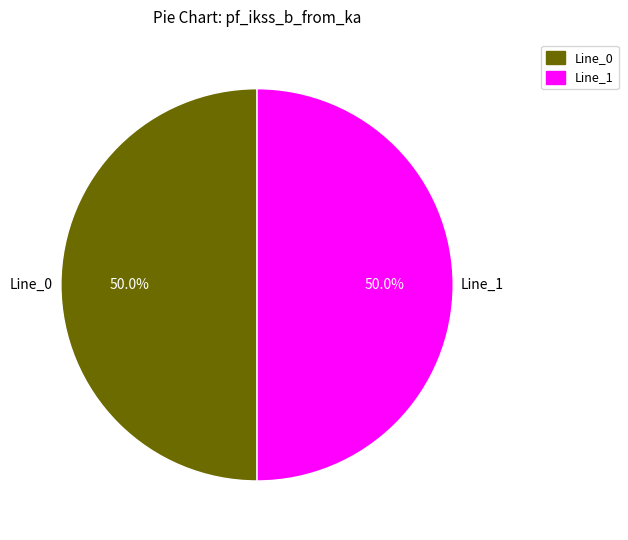

To the nearest percent, what percentage of the pie is Line_1?

50%